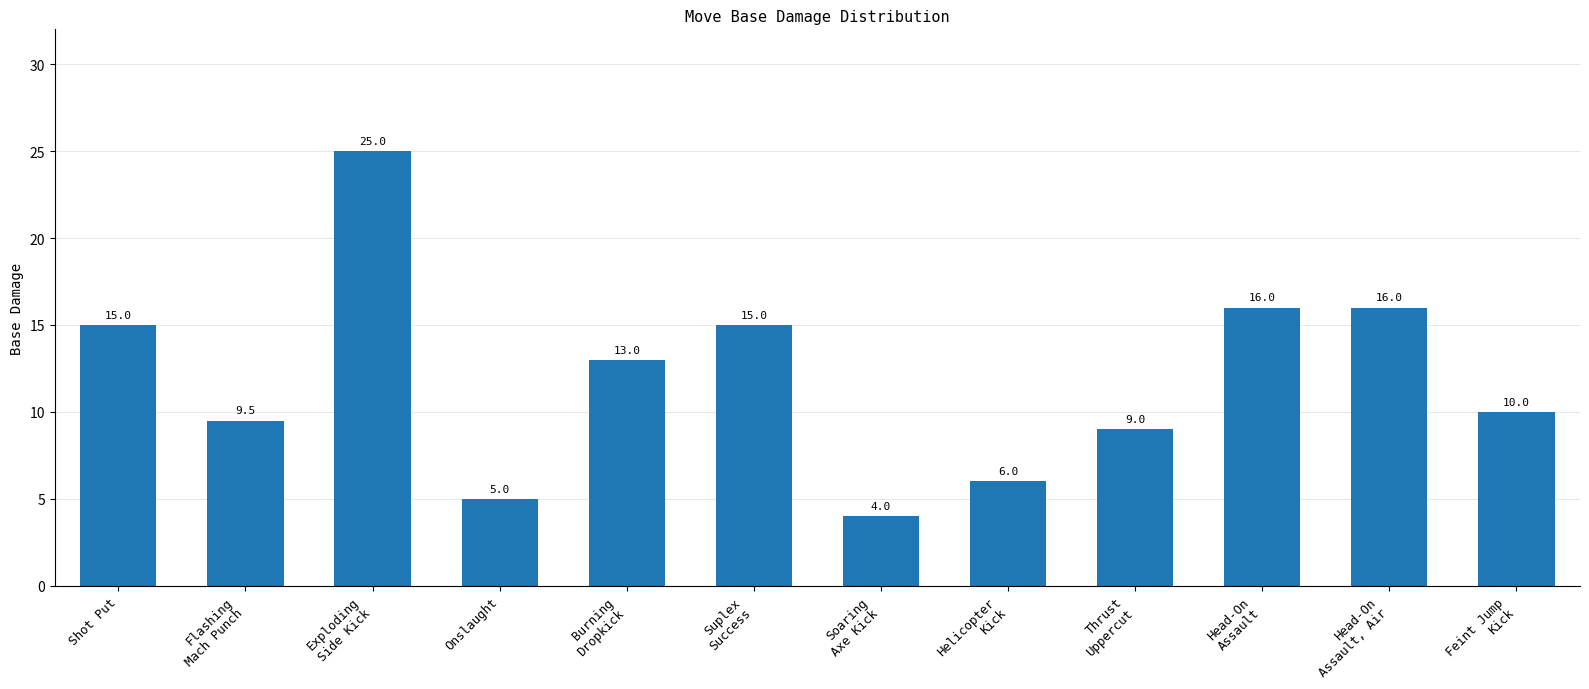

Which has a higher value, Helicopter
Kick or Head-On
Assault, Air?

Head-On
Assault, Air